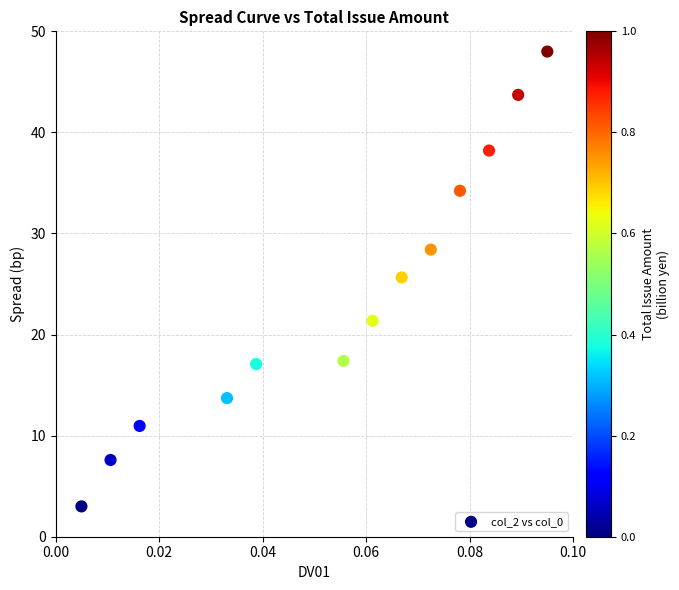

What Y value in the scatter plot is closest to 25?

25.7